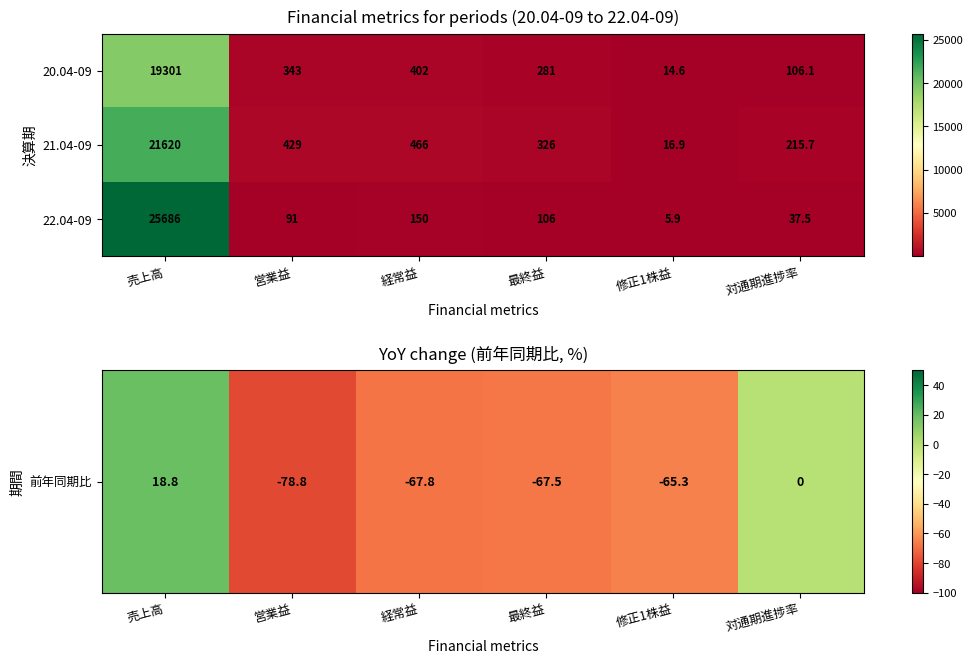

Reading left to right, what are all the values shown in this chart?

20.04-09: 売上高=19301.0	営業益=343.0	経常益=402.0	最終益=281.0	修正1株益=14.6	対通期進捗率=106.1
21.04-09: 売上高=21620.0	営業益=429.0	経常益=466.0	最終益=326.0	修正1株益=16.9	対通期進捗率=215.7
22.04-09: 売上高=25686.0	営業益=91.0	経常益=150.0	最終益=106.0	修正1株益=5.9	対通期進捗率=37.5